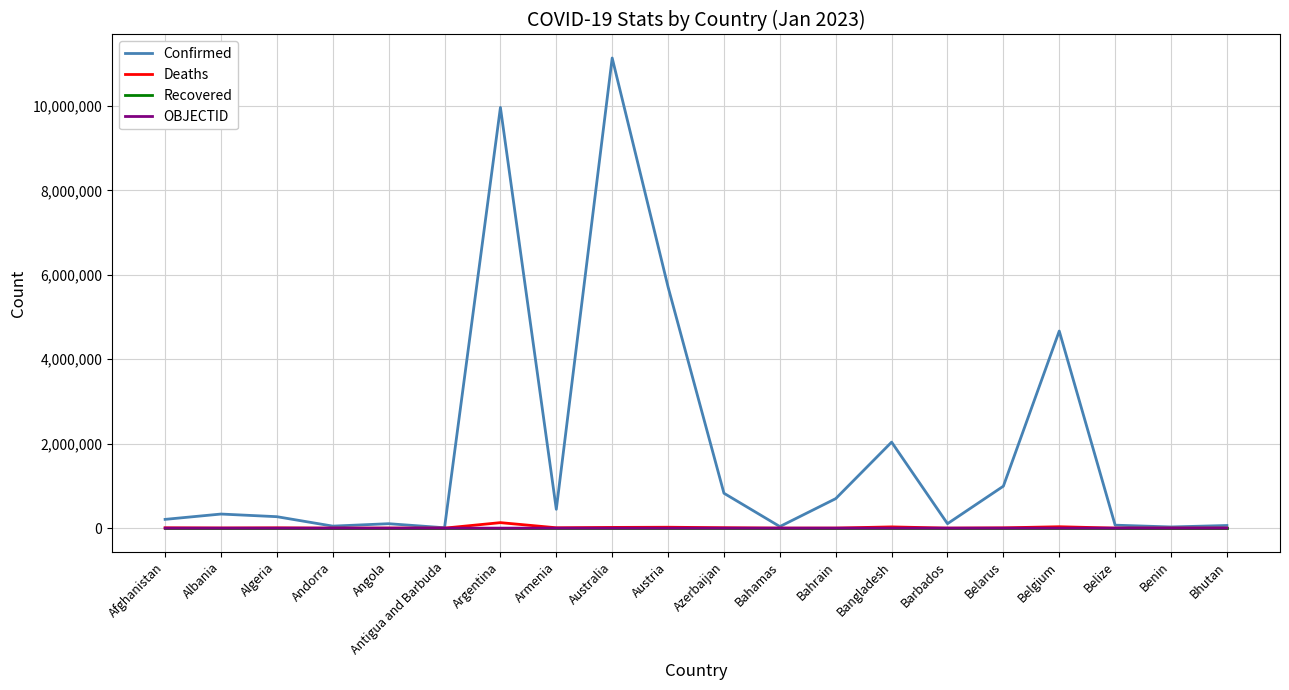

Read the Deaths value at Armenia, to the nearest 10.

8720